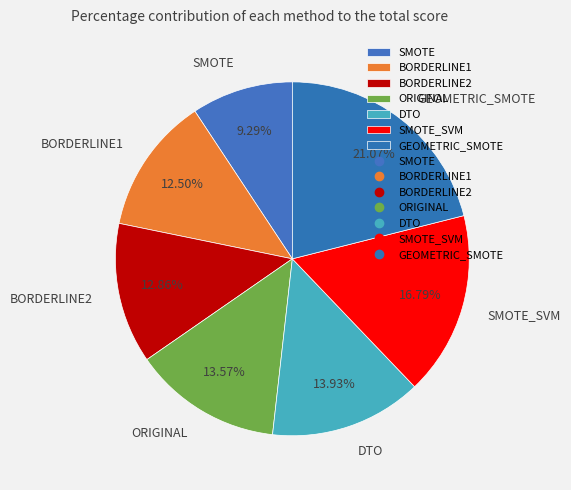

What portion of the pie excludes DTO?

86.1%